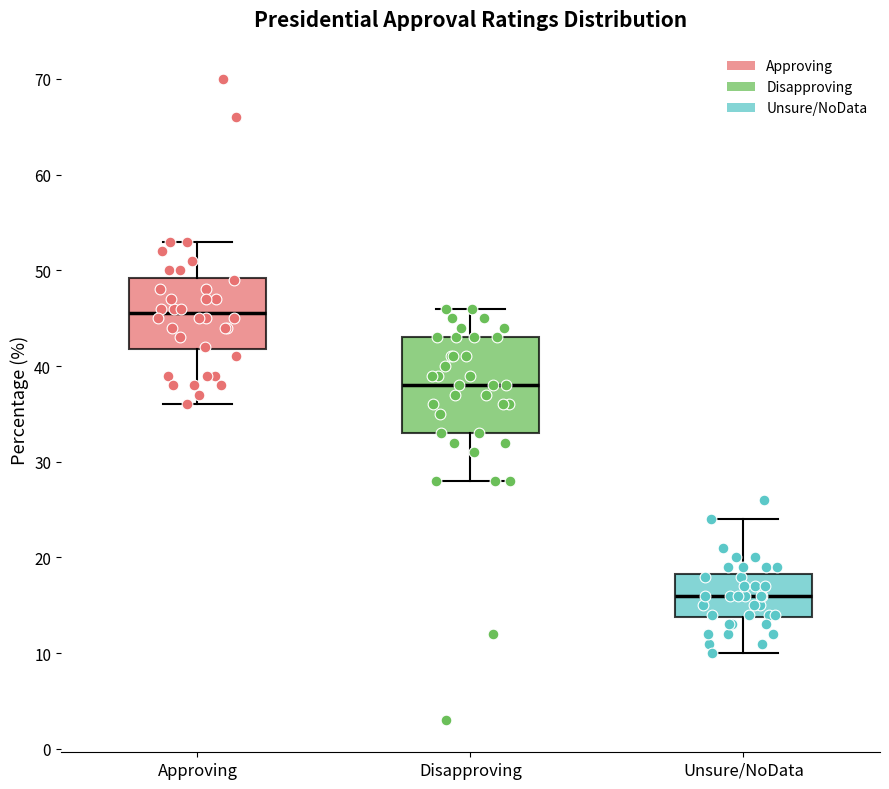

Which box's median line is the highest?

Approving